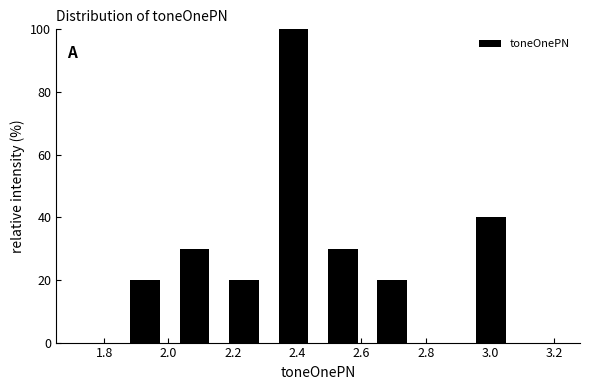

Reading left to right, list every bar in this chart as the range it spans on the x-axis followed by its height. Neither the bar edges nor the heights are printed on the chart, so give them approximately, as read against the axes.

1.86 to 2.00: 20
2.00 to 2.16: 30
2.16 to 2.32: 20
2.32 to 2.46: 100
2.46 to 2.62: 30
2.62 to 2.78: 20
2.78 to 2.92: 0
2.92 to 3.08: 40